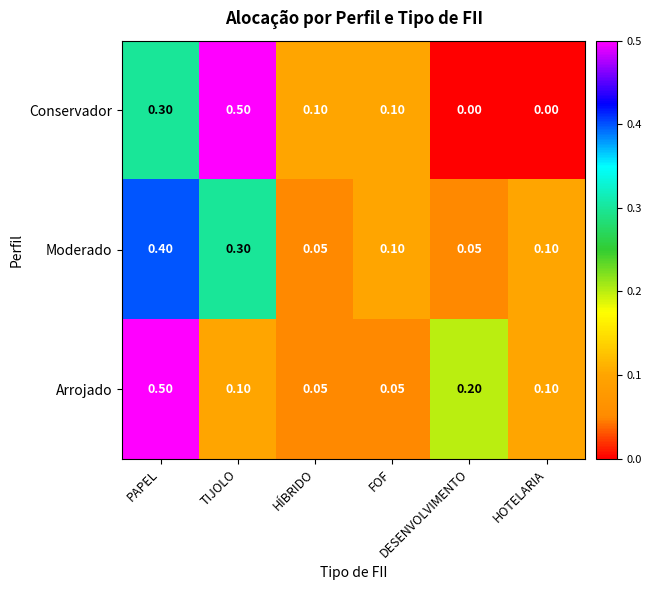

Which series has the largest range (max minus min)?

Conservador